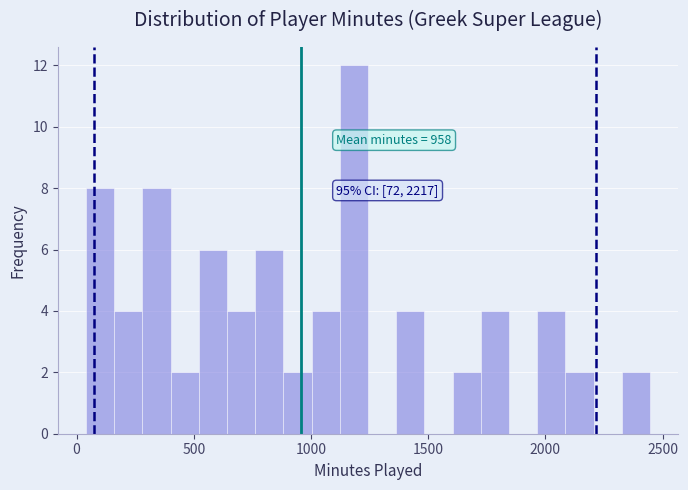

Around what value on the x-axis is the tallest bar? Give the approximate position of its centre, as read against the axis.

1200